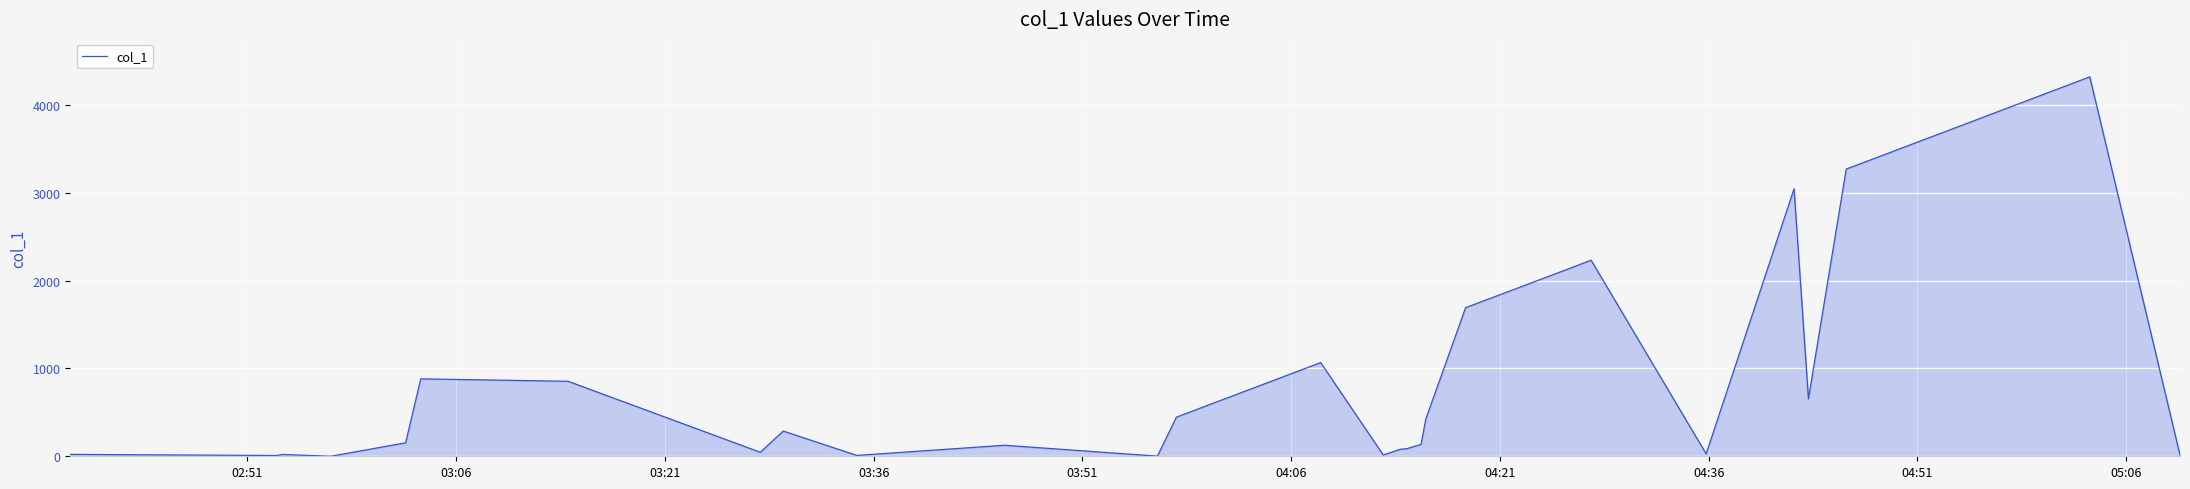

What is the maximum value shown in the chart?

4321.4